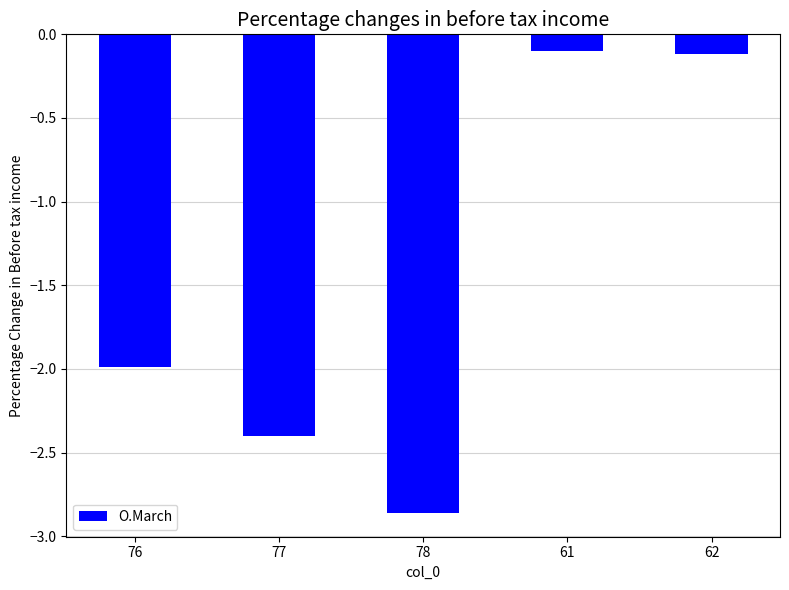

Which label corresponds to the smallest value in the chart?

78